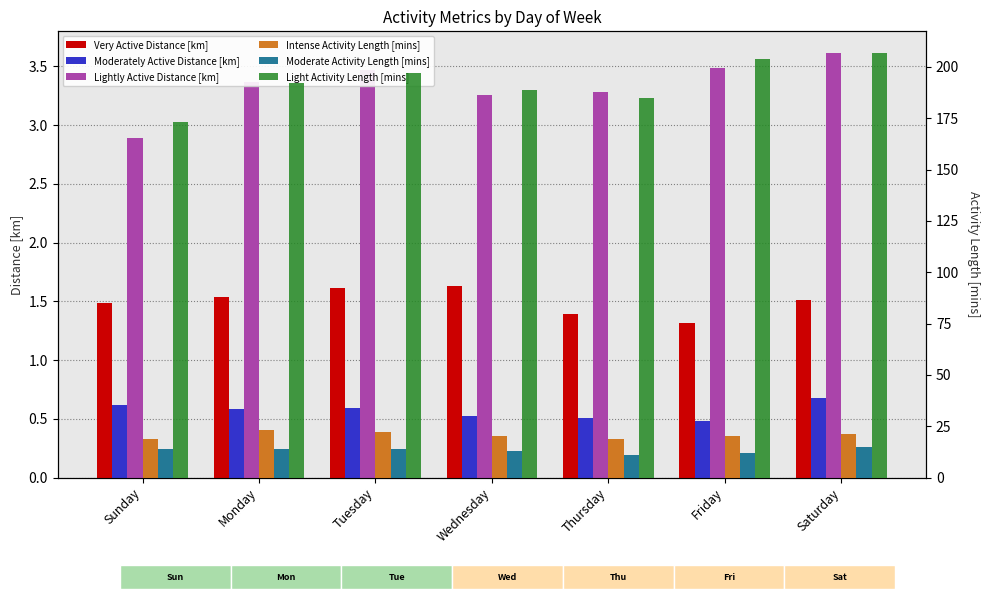

How many distinct data groups are displayed?

6